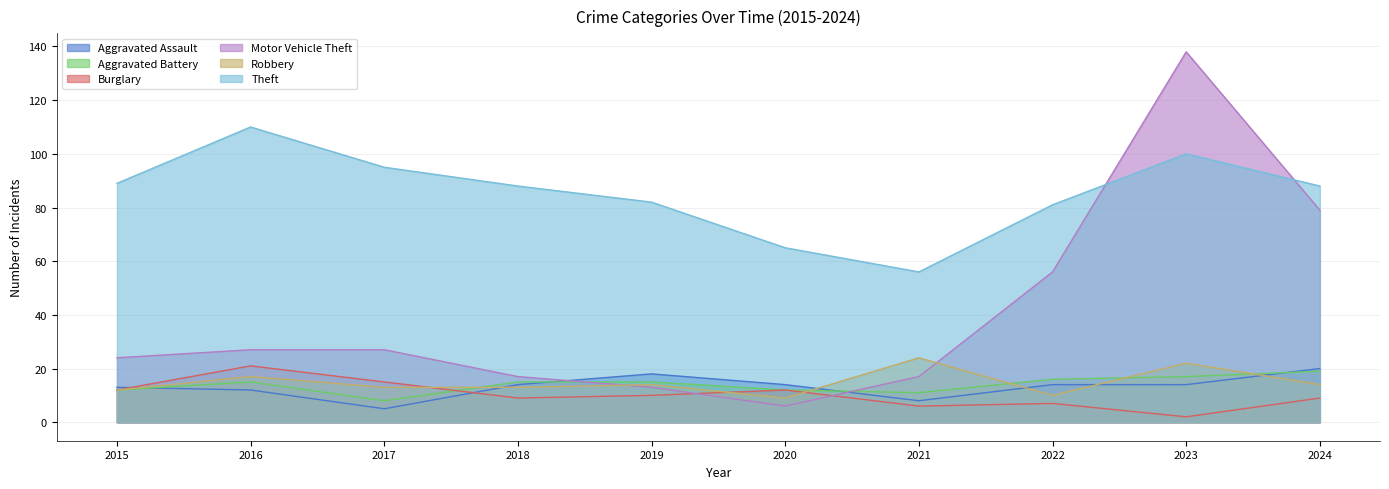

What is the difference between the second highest and minimum values in the Motor Vehicle Theft series?

73